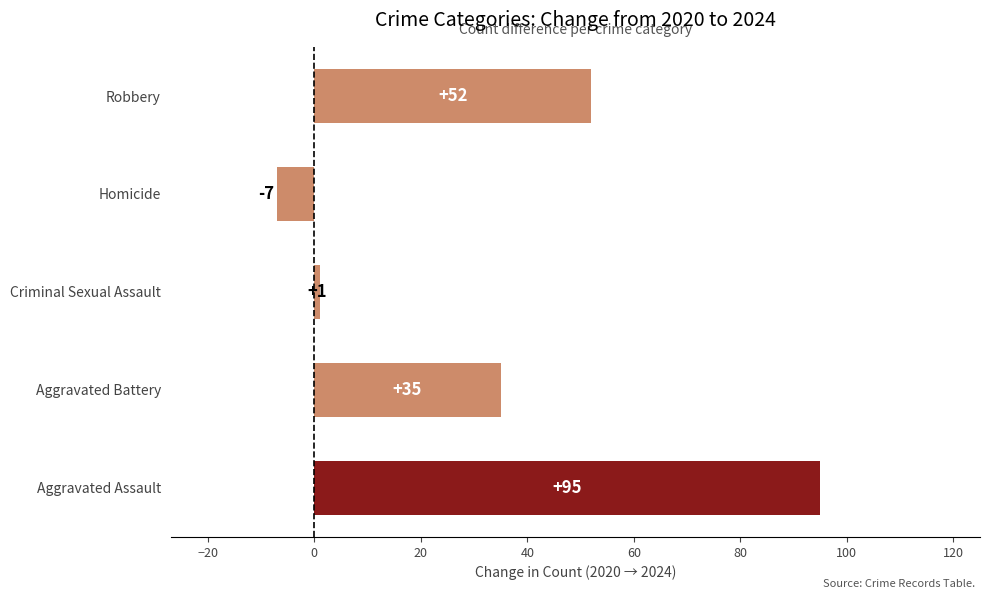

How many series are shown in this chart?

1